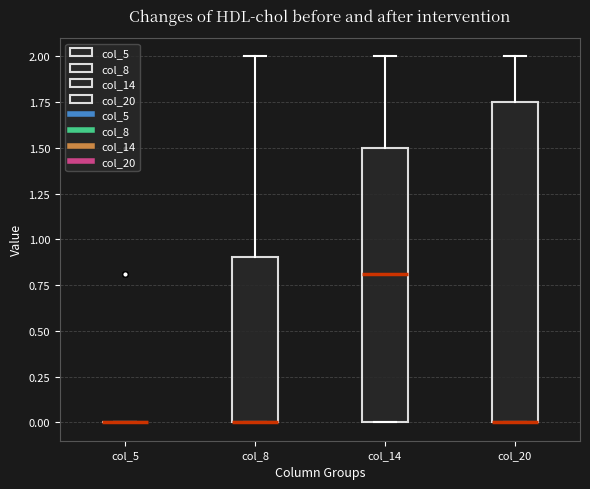

Comparing the boxes themselves (not the whiskers), which one is the tallest?

col_20